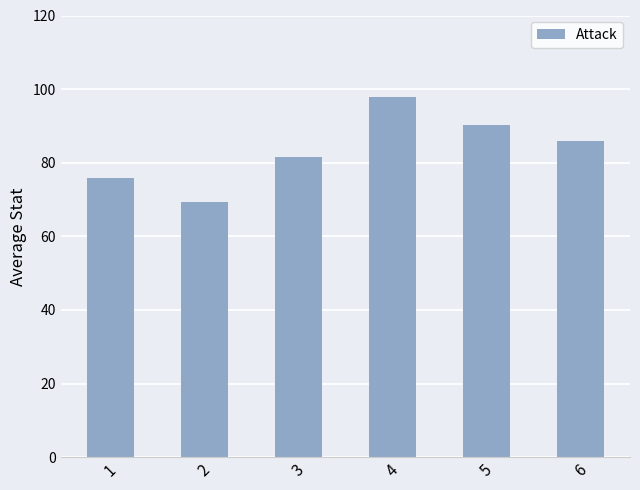

What is the maximum value shown in the chart?

97.8